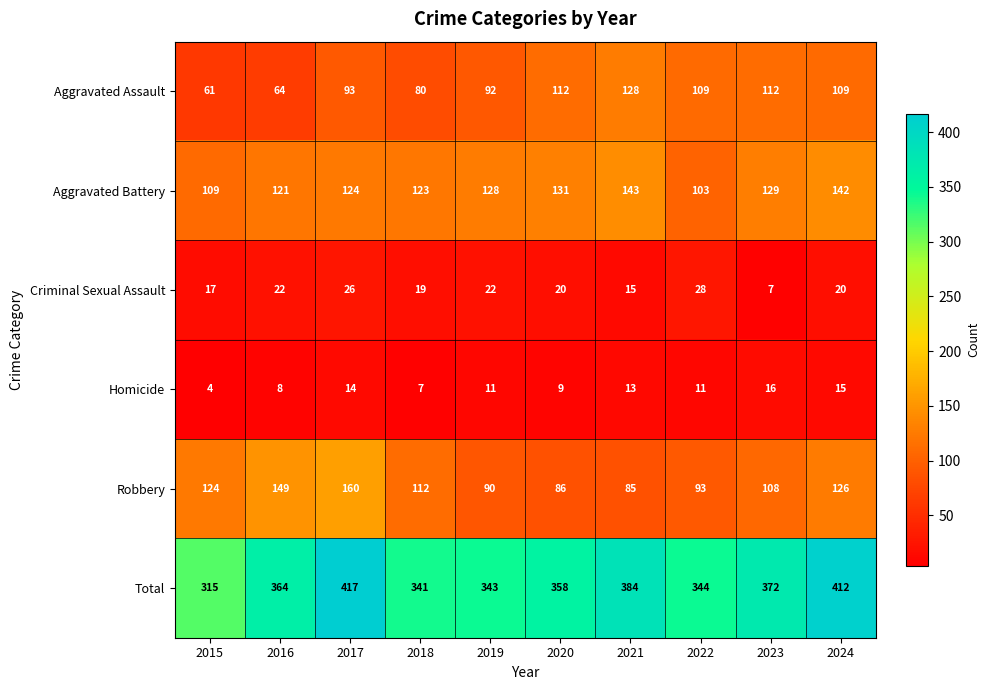

How many data points does each series have?

10